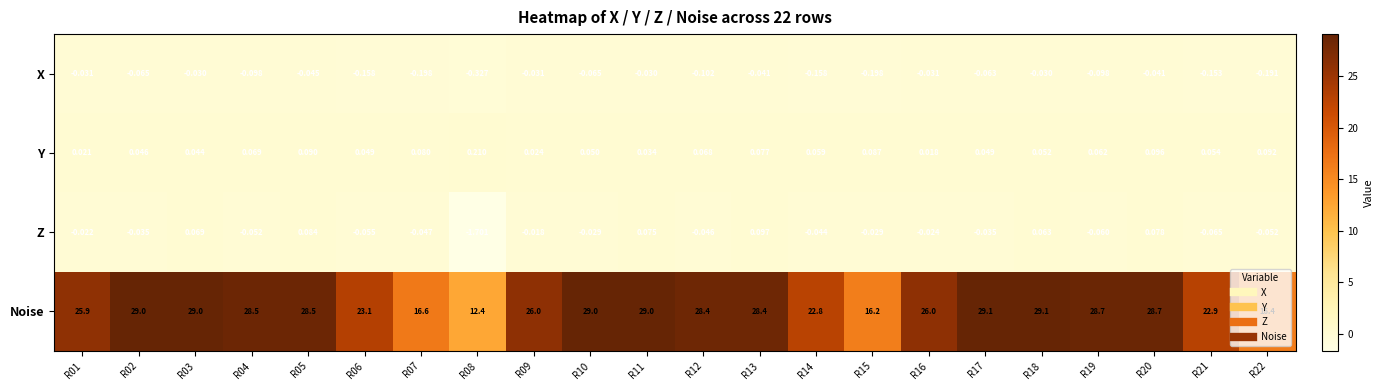

Which series has the largest total across all categories?

Noise